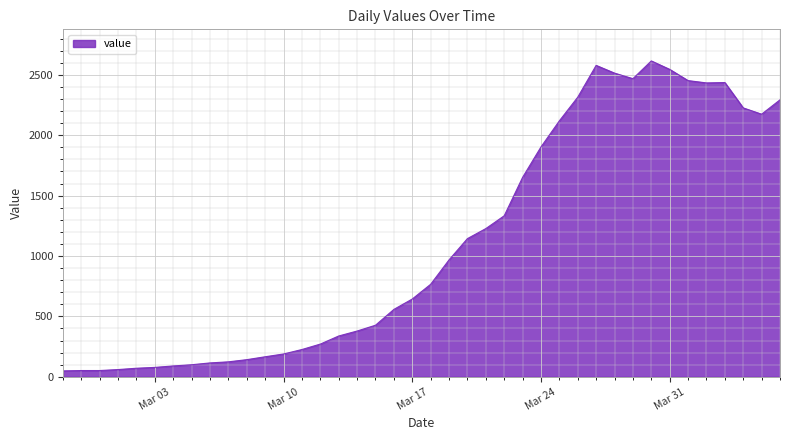

What is the greatest value displayed?

2615